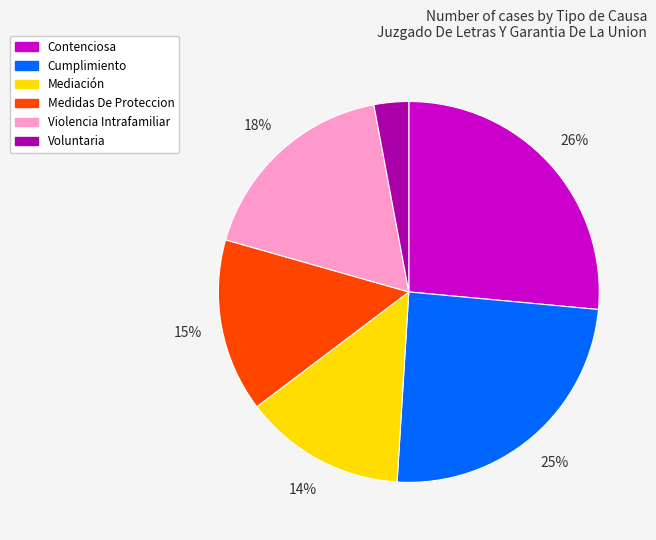

True or false: Cumplimiento accounts for 11% of the total.

False